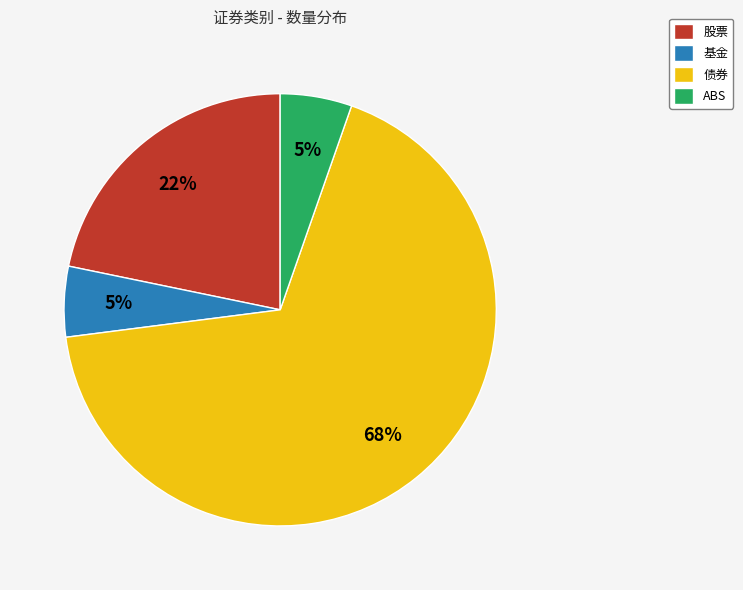

Count the number of slices in the pie.

4